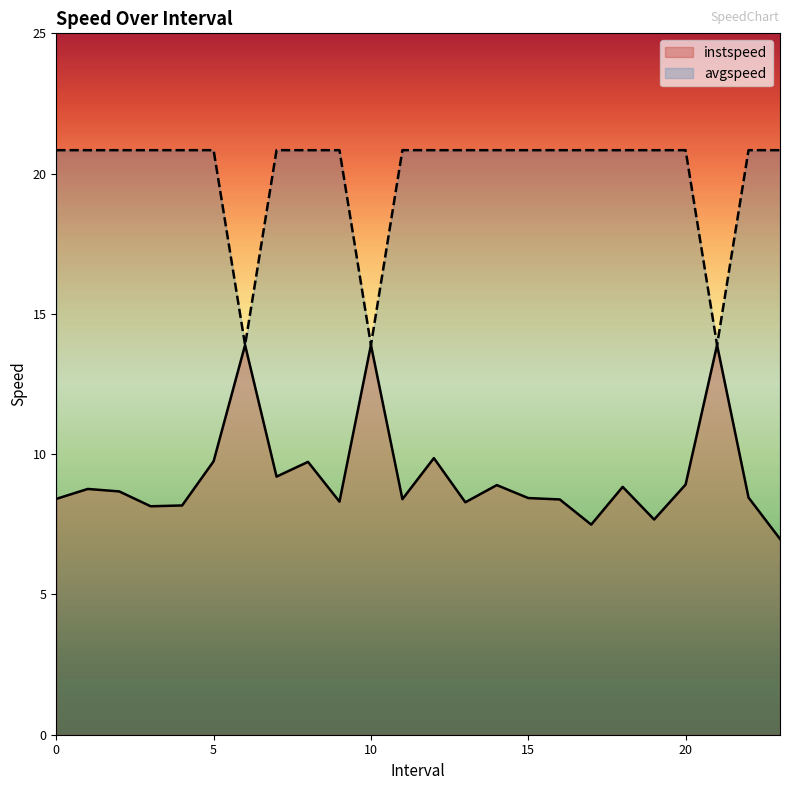

At which category does the chart reach its minimum across all series?

23.0